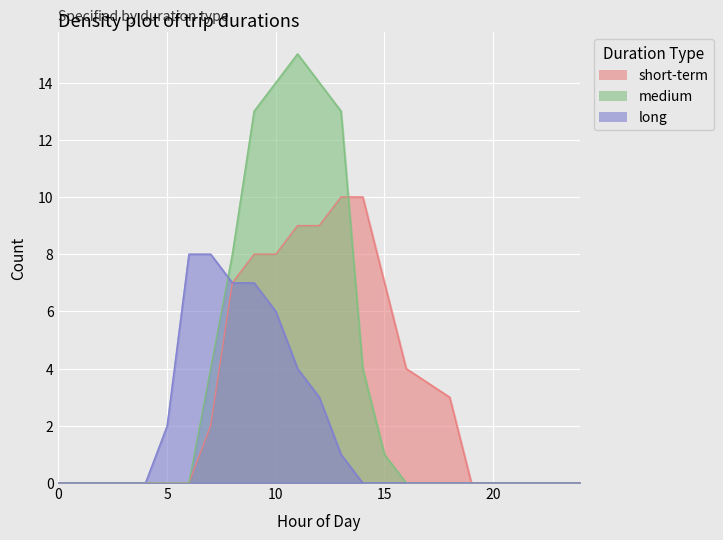

Reading right to left, list all the values displayed in this chart.

short-term: 24=0.0	23=0.0	22=0.0	21=0.0	20=0.0	19=0.0	18=3.0	17=3.5	16=4.0	15=7.0	14=10.0	13=10.0	12=9.0	11=9.0	10=8.0	9=8.0	8=7.0	7=2.0	6=0.0	5=0.0	4=0.0	3=0.0	2=0.0	1=0.0	0=0.0
medium: 24=0.0	23=0.0	22=0.0	21=0.0	20=0.0	19=0.0	18=0.0	17=0.0	16=0.0	15=1.0	14=4.0	13=13.0	12=14.0	11=15.0	10=14.0	9=13.0	8=8.0	7=4.0	6=0.0	5=0.0	4=0.0	3=0.0	2=0.0	1=0.0	0=0.0
long: 24=0.0	23=0.0	22=0.0	21=0.0	20=0.0	19=0.0	18=0.0	17=0.0	16=0.0	15=0.0	14=0.0	13=1.0	12=3.0	11=4.0	10=6.0	9=7.0	8=7.0	7=8.0	6=8.0	5=2.0	4=0.0	3=0.0	2=0.0	1=0.0	0=0.0